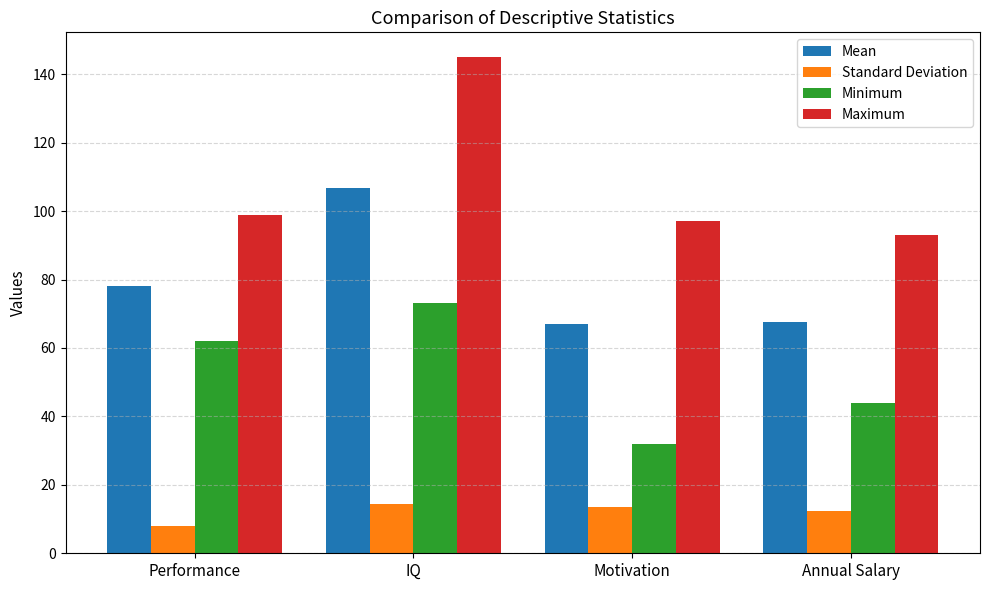

Where does the Standard Deviation series first go above 13?

IQ